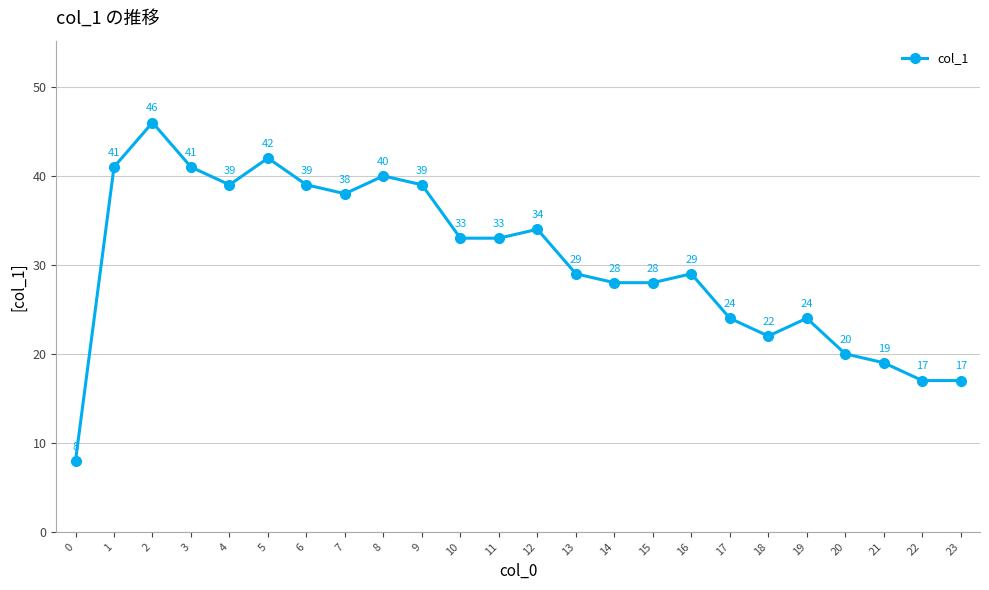

What is the average value?

30